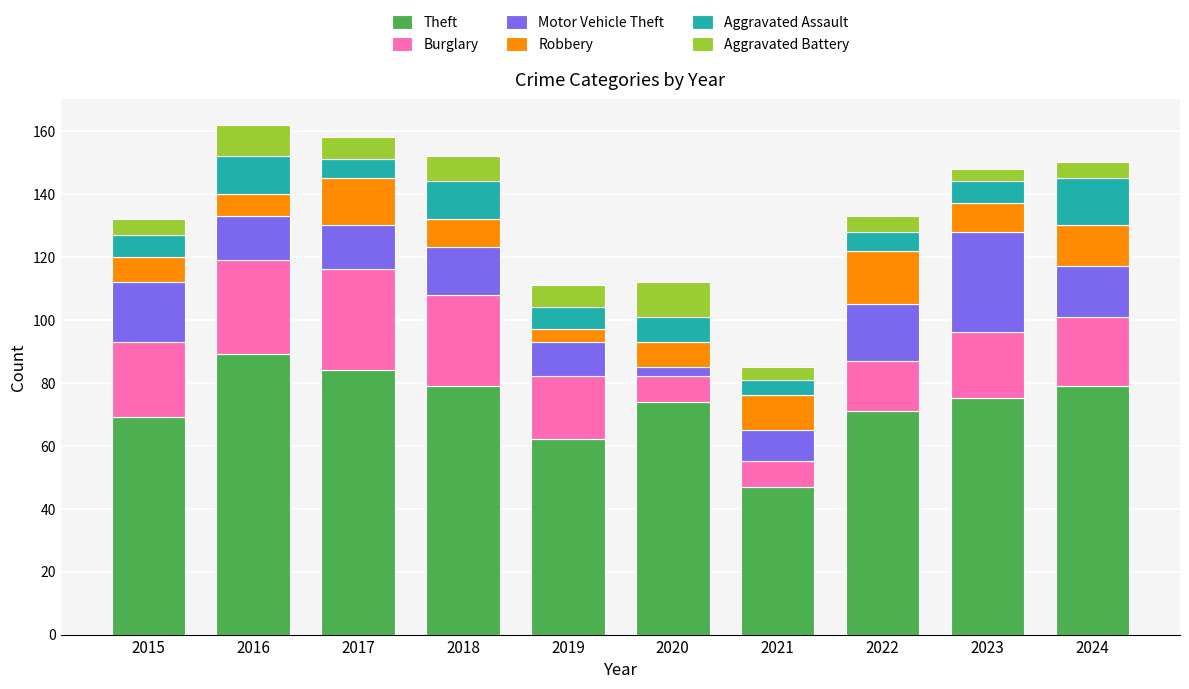

What are all the series names shown in the legend?

Theft, Burglary, Motor Vehicle Theft, Robbery, Aggravated Assault, Aggravated Battery